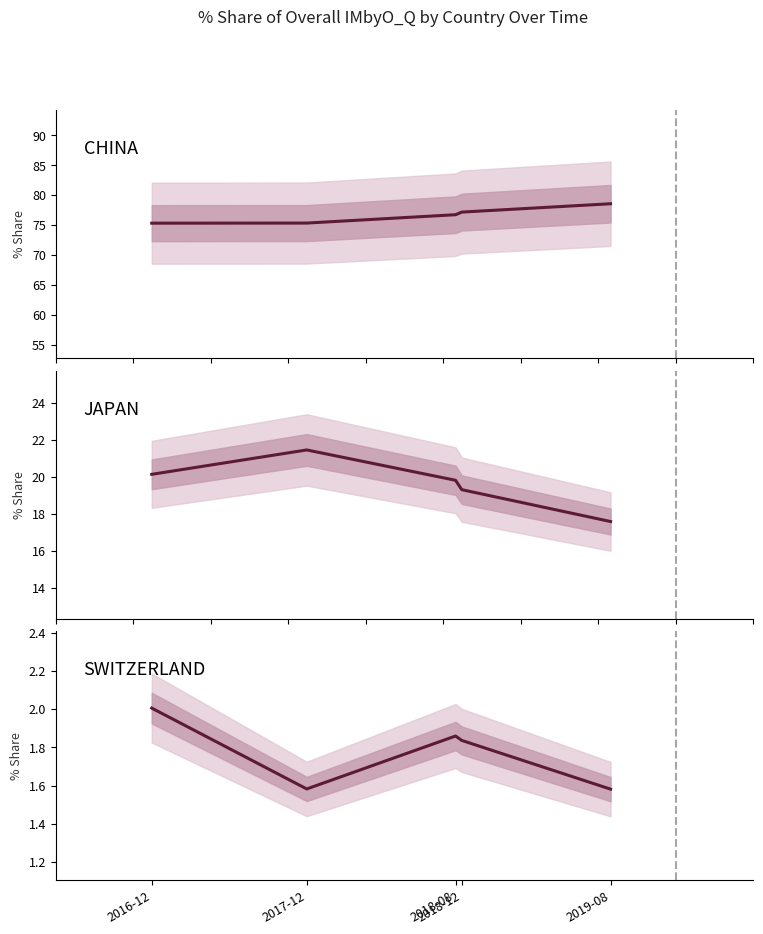

True or false: SWITZERLAND has a value of 2.9 at 2016-12.

False